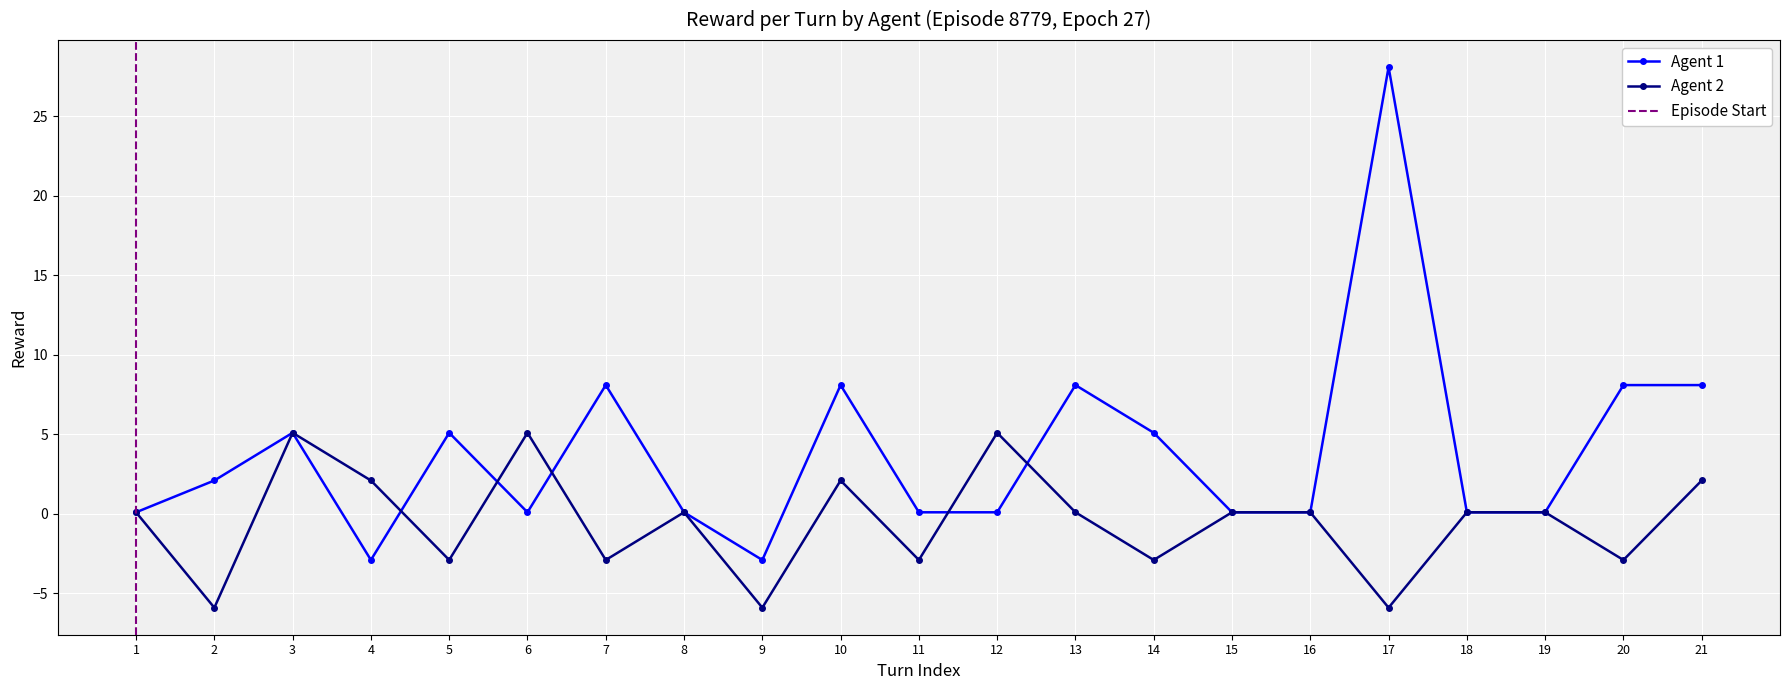

What is the average value of the Agent 2 series?

-0.5